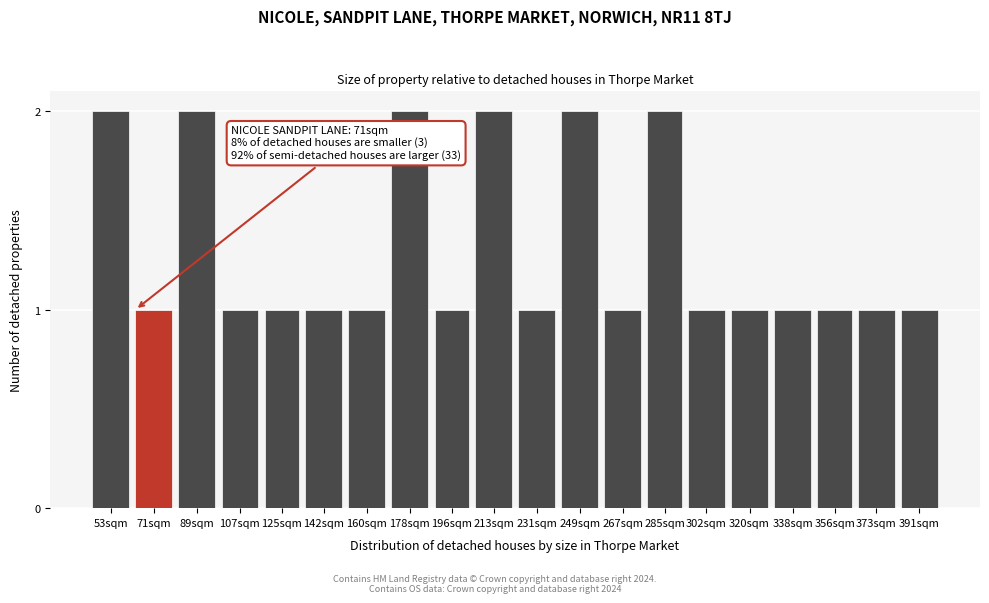

Reading right to left, what are all the values shown in this chart?

391sqm=1	373sqm=1	356sqm=1	338sqm=1	320sqm=1	302sqm=1	285sqm=2	267sqm=1	249sqm=2	231sqm=1	213sqm=2	196sqm=1	178sqm=2	160sqm=1	142sqm=1	125sqm=1	107sqm=1	89sqm=2	71sqm=1	53sqm=2